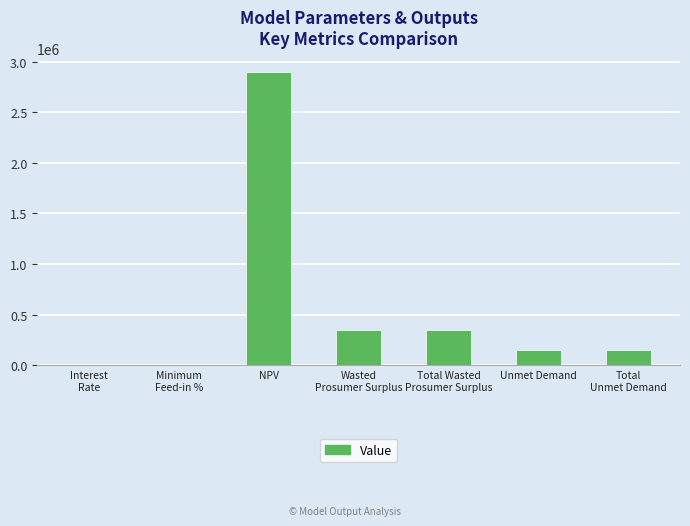

Which category has the highest value across all series?

NPV